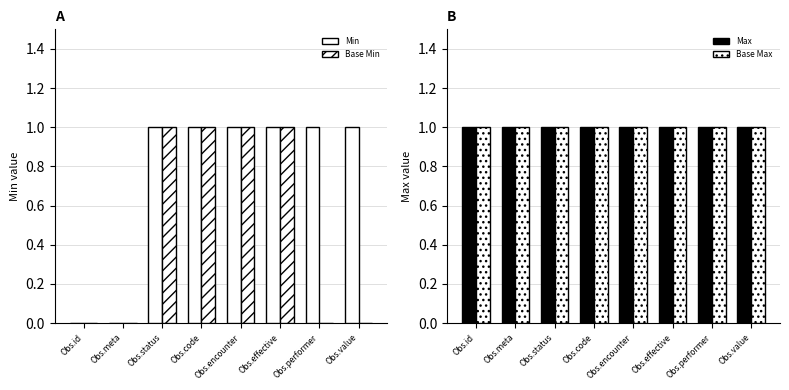

What value does the Base Max series have at Obs.code?

1